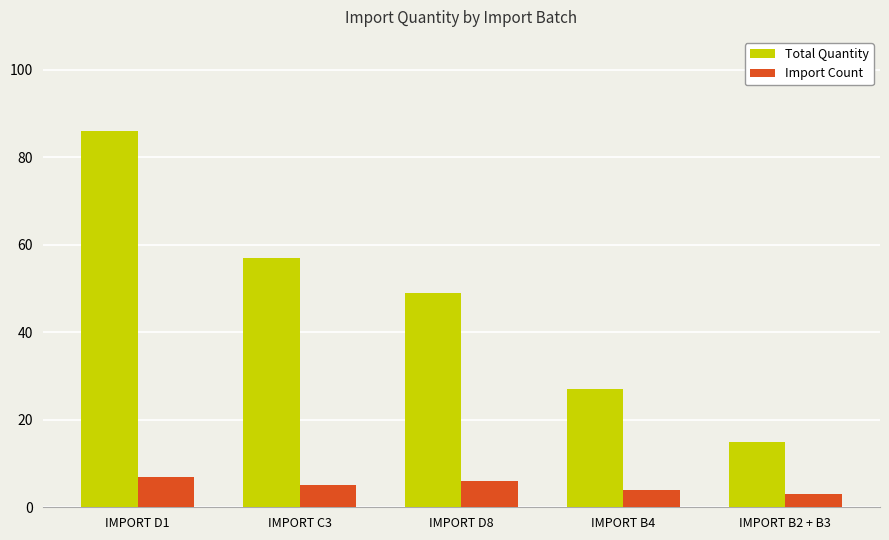

How many values in the Total Quantity series are below 49?

2